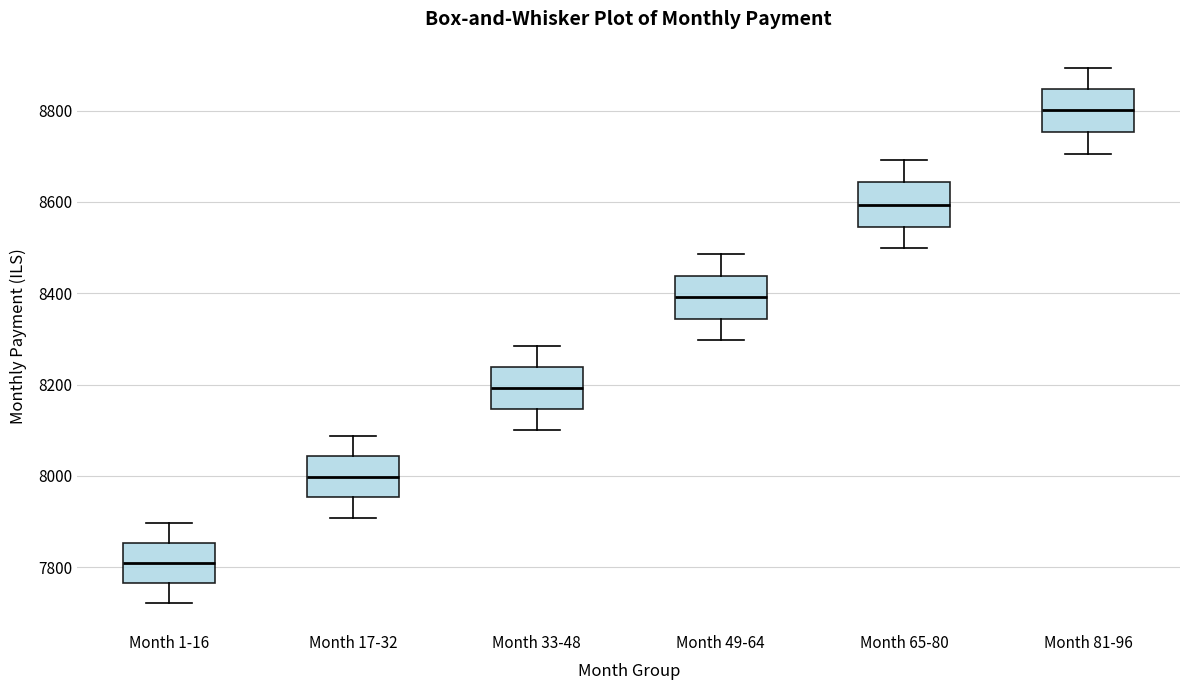

Which box's median line is the lowest?

Month 1-16